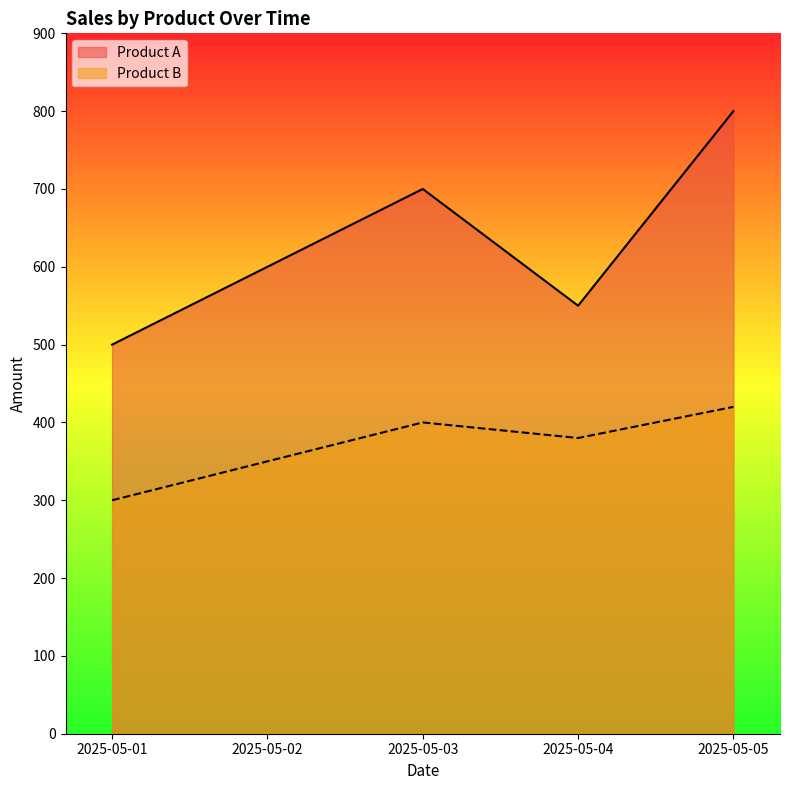

Between 2025-05-04 and 2025-05-05, which series saw the biggest shift?

Product A